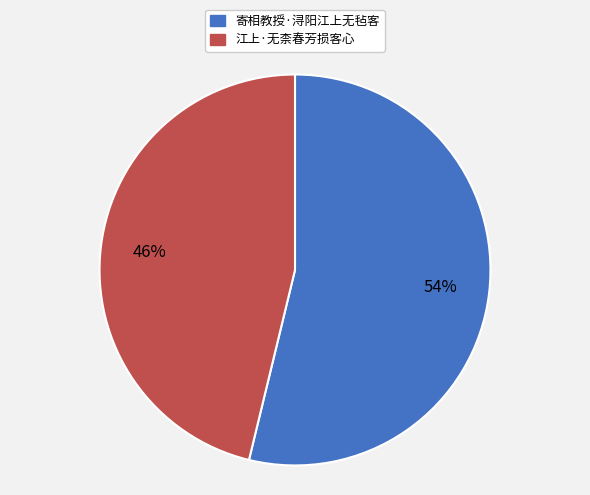

What percentage is the 寄相教授·浔阳江上无毡客 slice, to the nearest percent?

54%